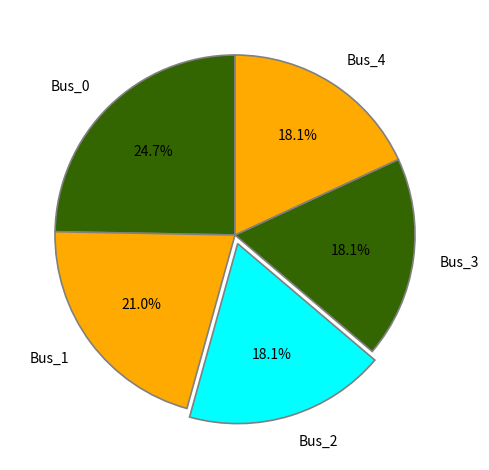

Which category has the biggest portion of the pie?

Bus_0